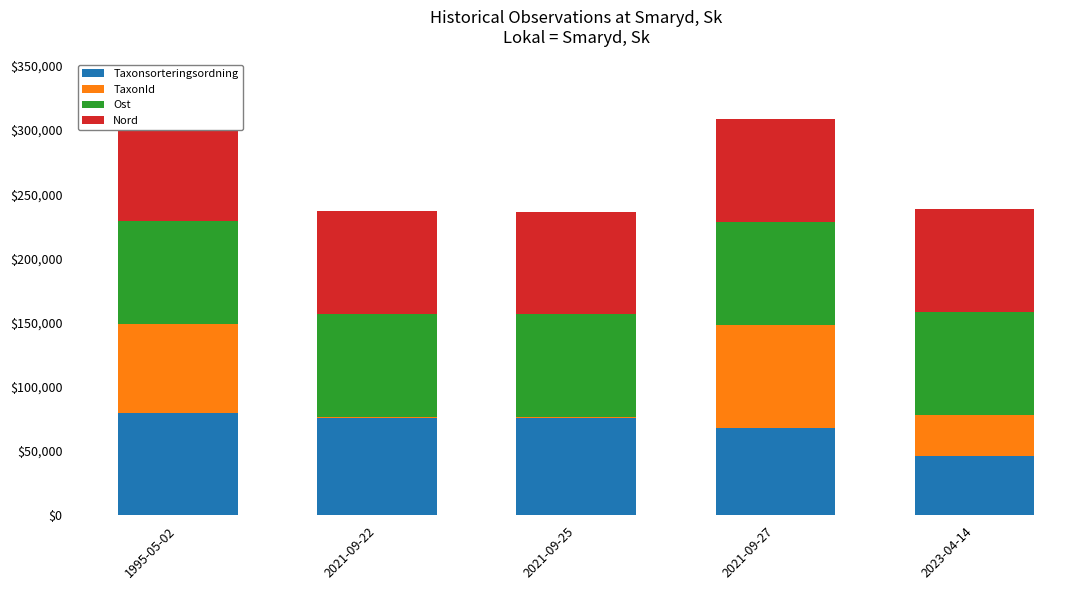

What is the total value across all series at 1995-05-02?

308844.9